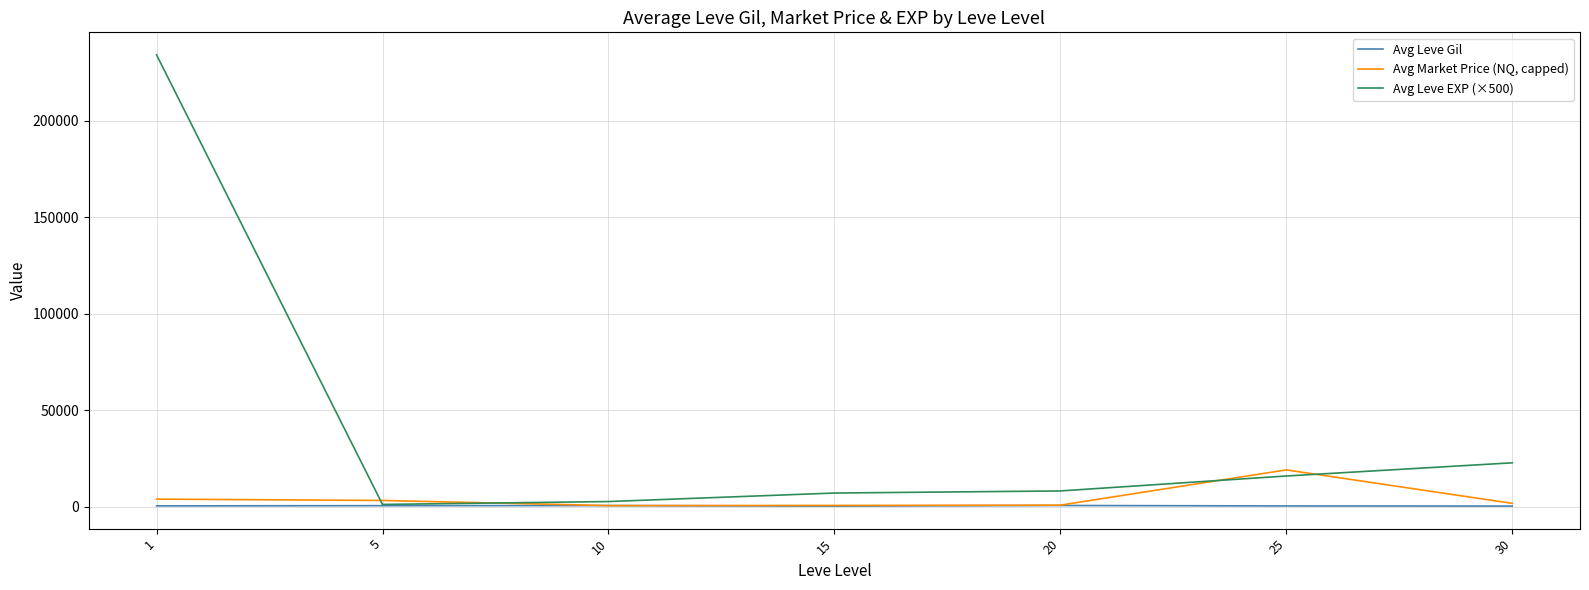

What is the difference between the Avg Leve EXP (×500) values at 20 and 1?

226083.3